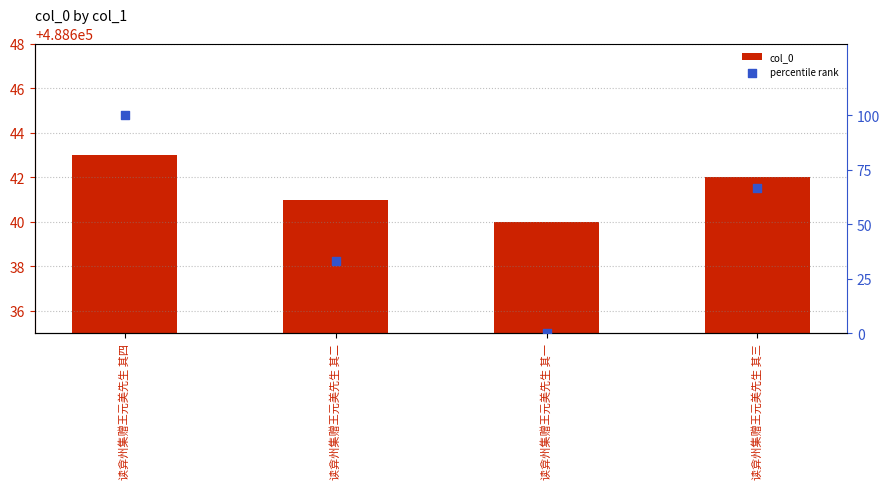

What is the total value across all series at 读弇州集赠王元美先生 其二?

488674.3